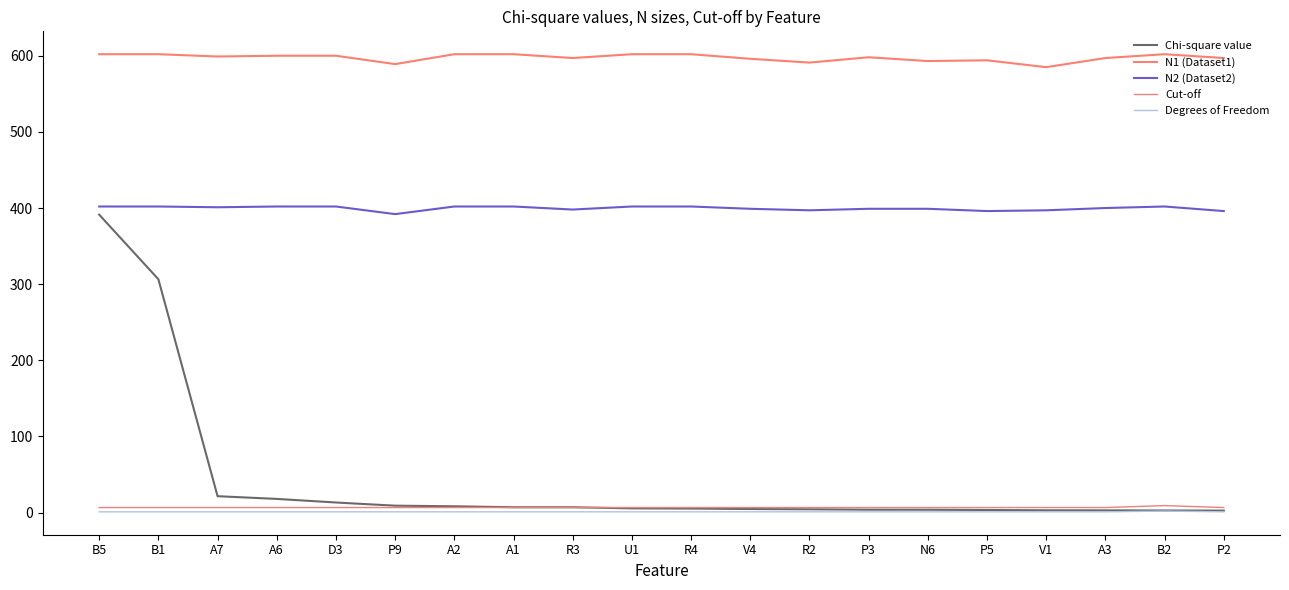

True or false: Degrees of Freedom and Cut-off cross at least once.

False